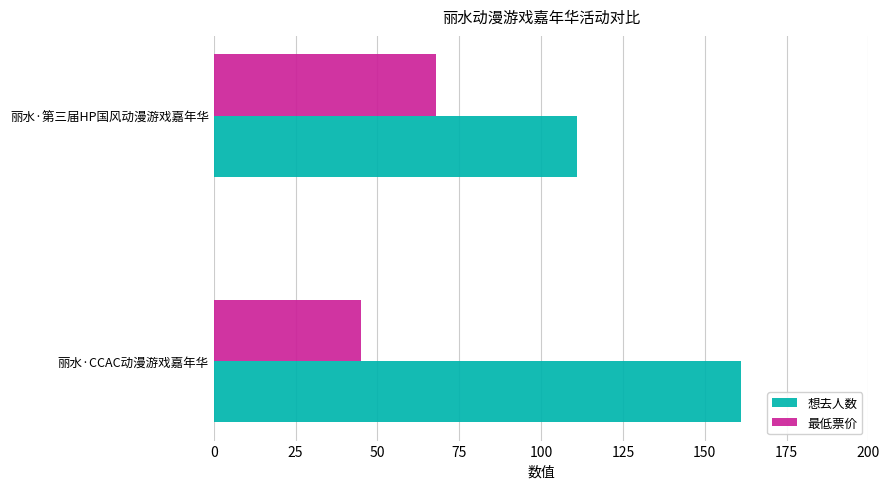

The value of 最低票价 at 丽水·CCAC动漫游戏嘉年华 is 77. True or false?

False